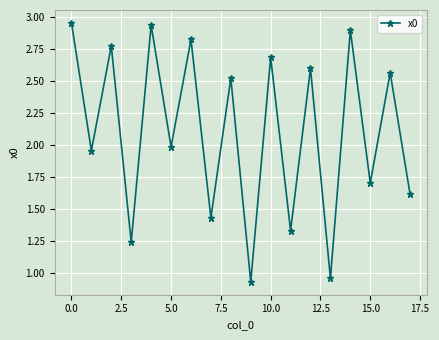

How many points are higher than both their immediate neighbors (excluding endpoints)?

8